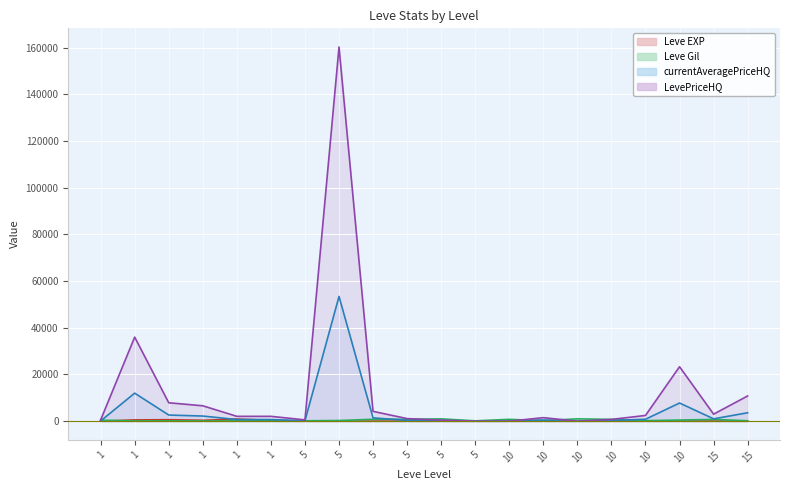

The value of LevePriceHQ at 10 is 23317.5. True or false?

True